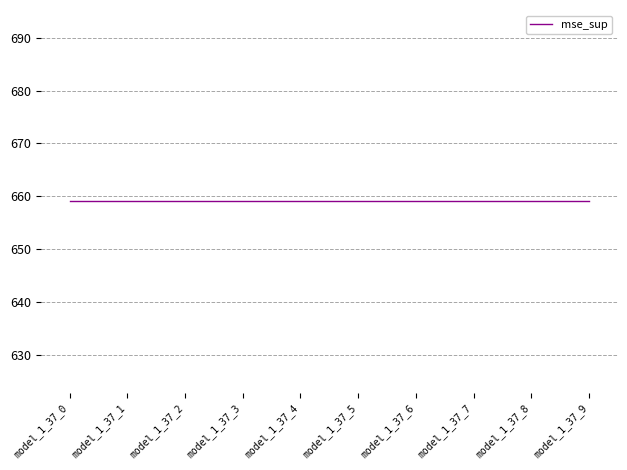

Between model_1_37_0 and model_1_37_9, which is larger?

model_1_37_0